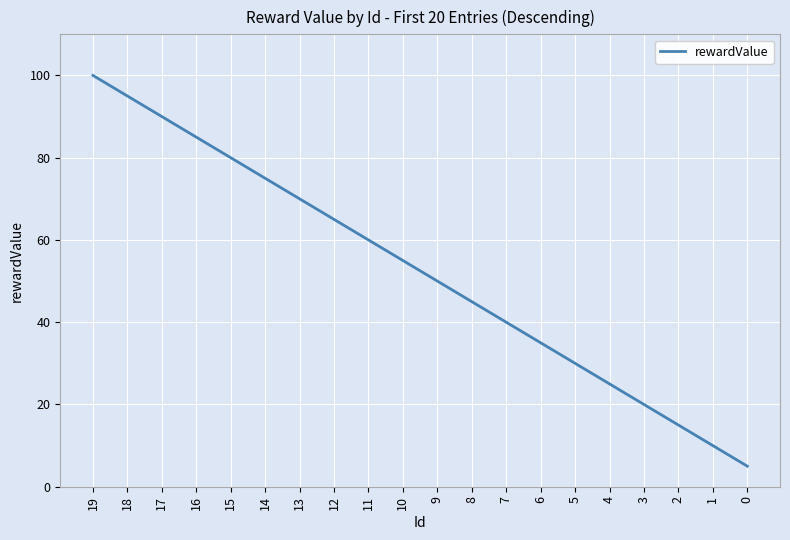

What is the maximum value shown in the chart?

100